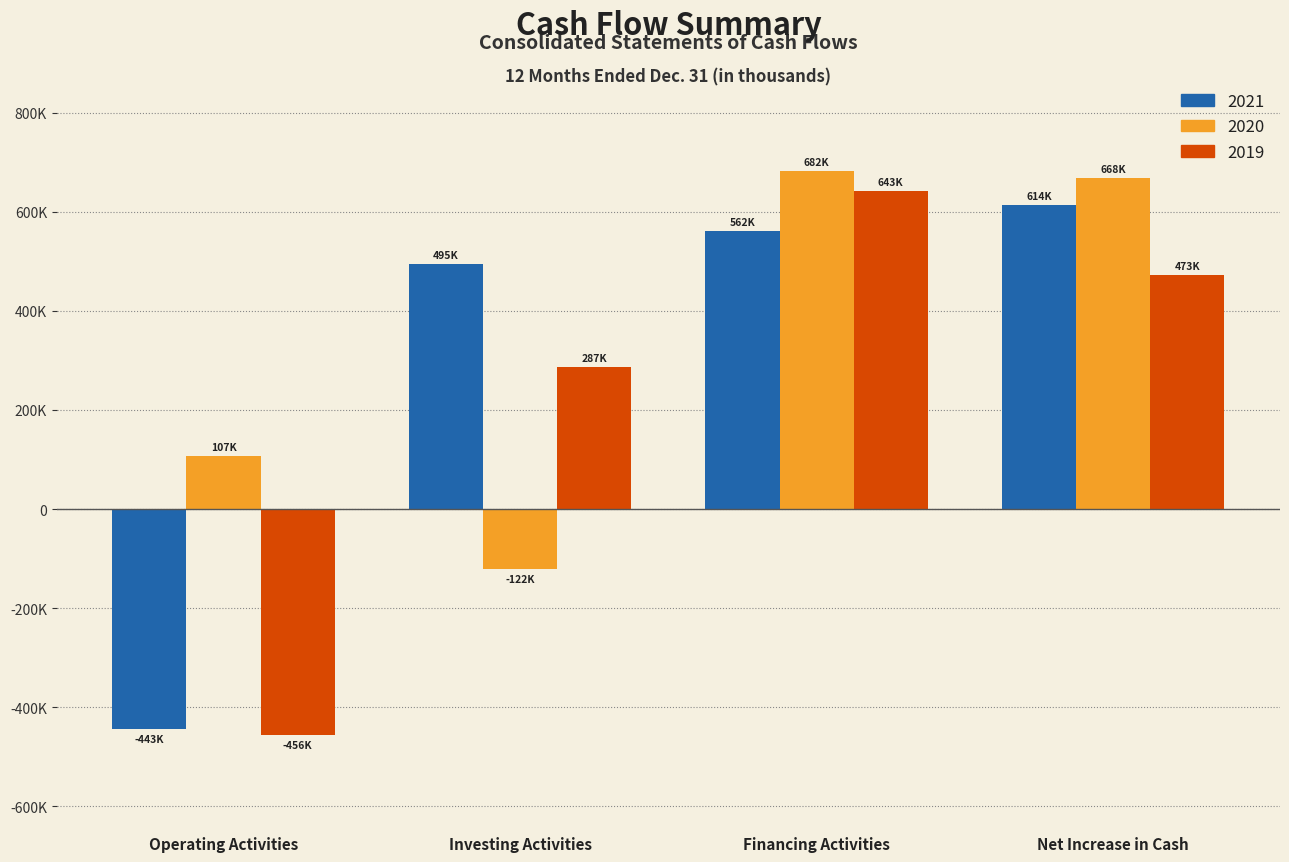

What are all the series names shown in the legend?

2021, 2020, 2019